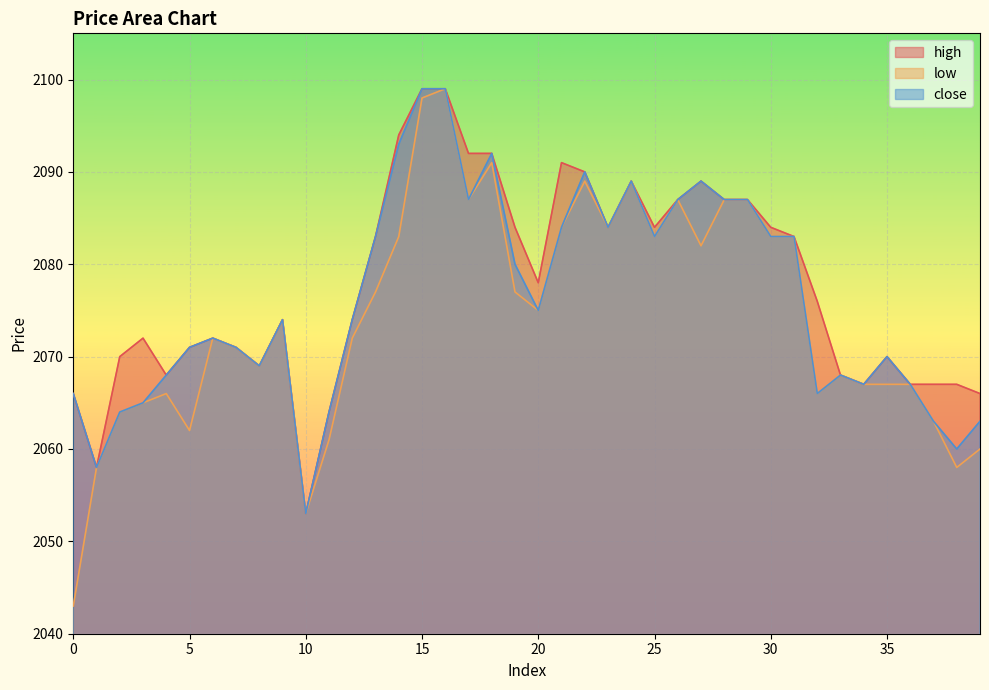

In high, how many points are higher than both neighbors (excluding endpoints)?

7